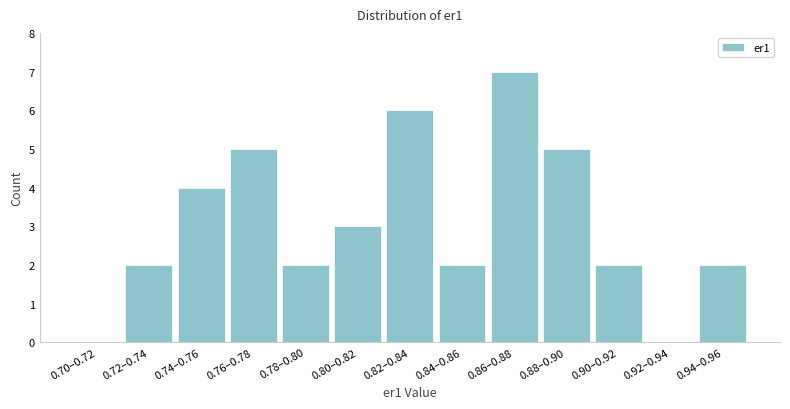

Reading left to right, extract all data points from this chart.

0.70–0.72=0	0.72–0.74=2	0.74–0.76=4	0.76–0.78=5	0.78–0.80=2	0.80–0.82=3	0.82–0.84=6	0.84–0.86=2	0.86–0.88=7	0.88–0.90=5	0.90–0.92=2	0.92–0.94=0	0.94–0.96=2